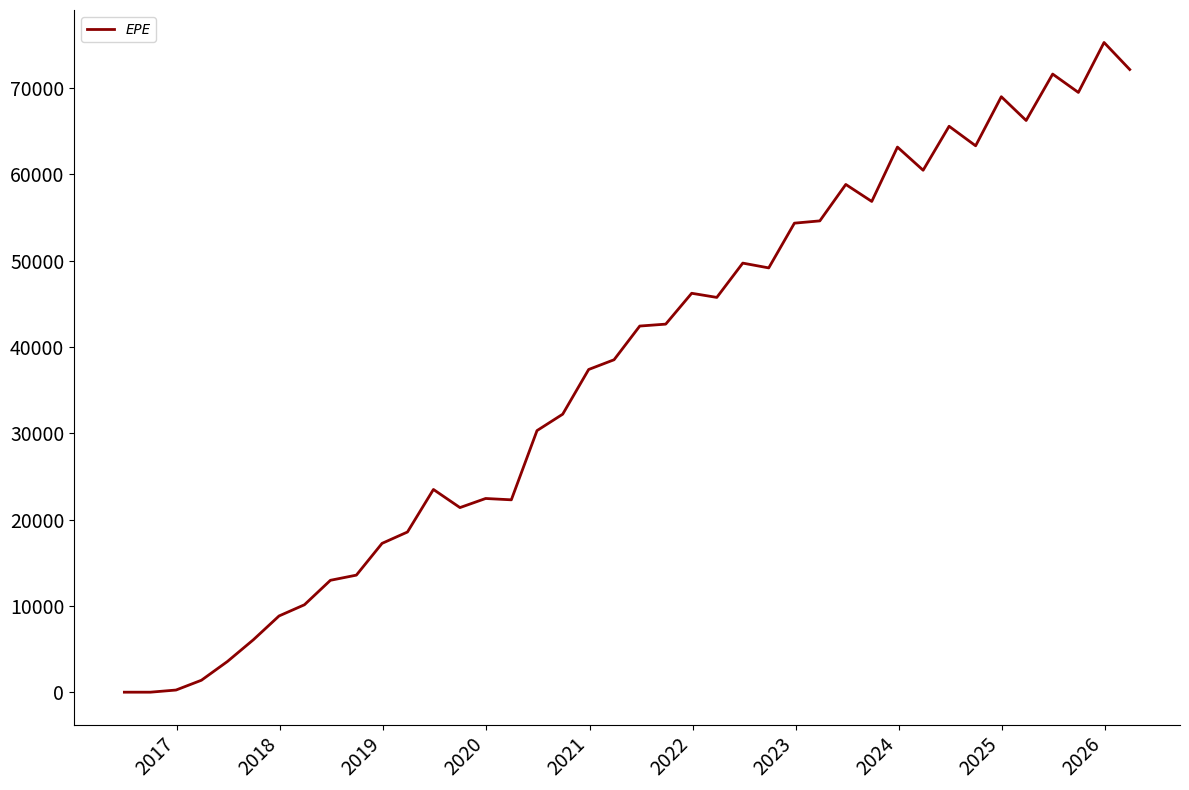

What is the difference between the maximum and minimum values?

75287.6